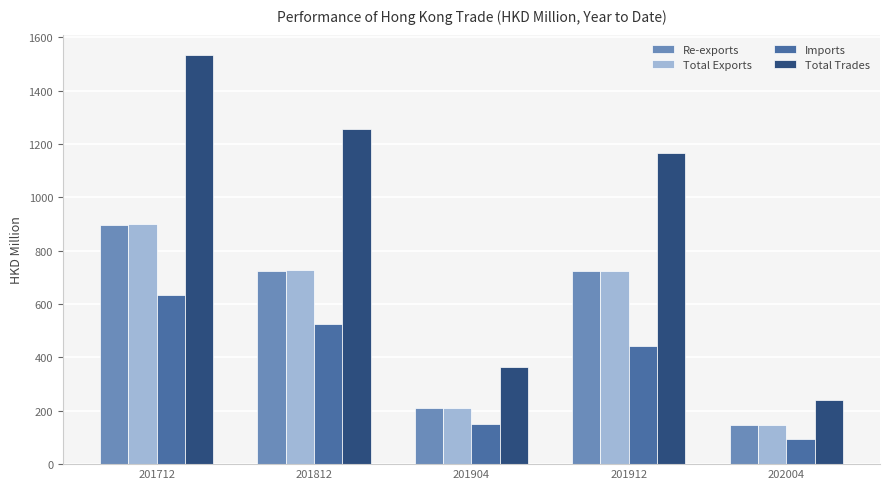

True or false: Total Exports has a value of 213.3 at 201912.

False